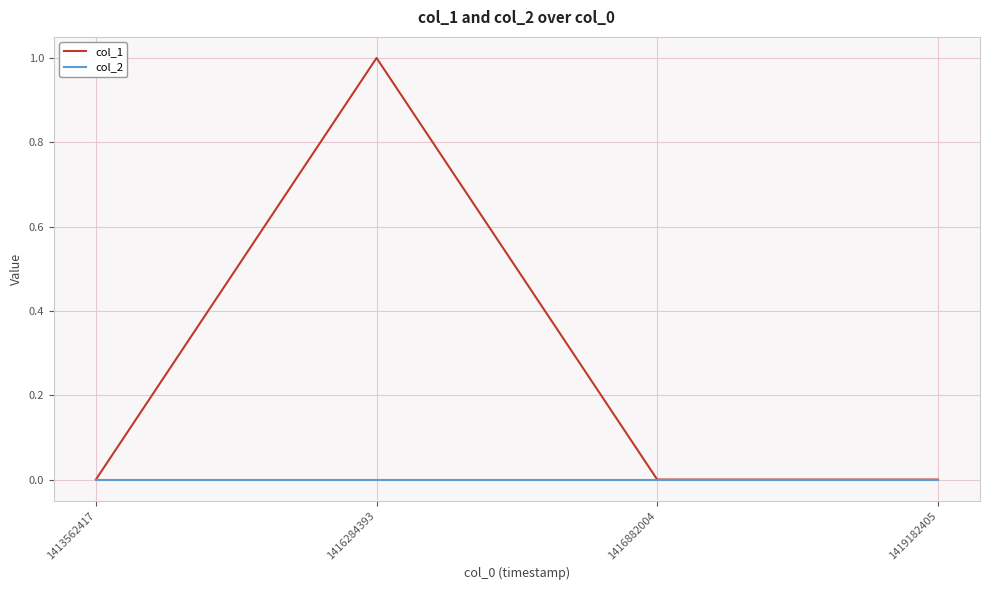

Count the number of categories in the chart.

4